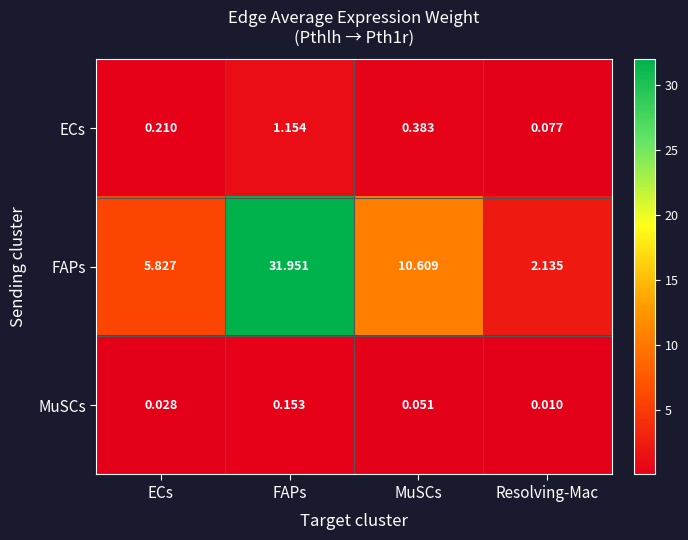

Which series has the largest range (max minus min)?

FAPs